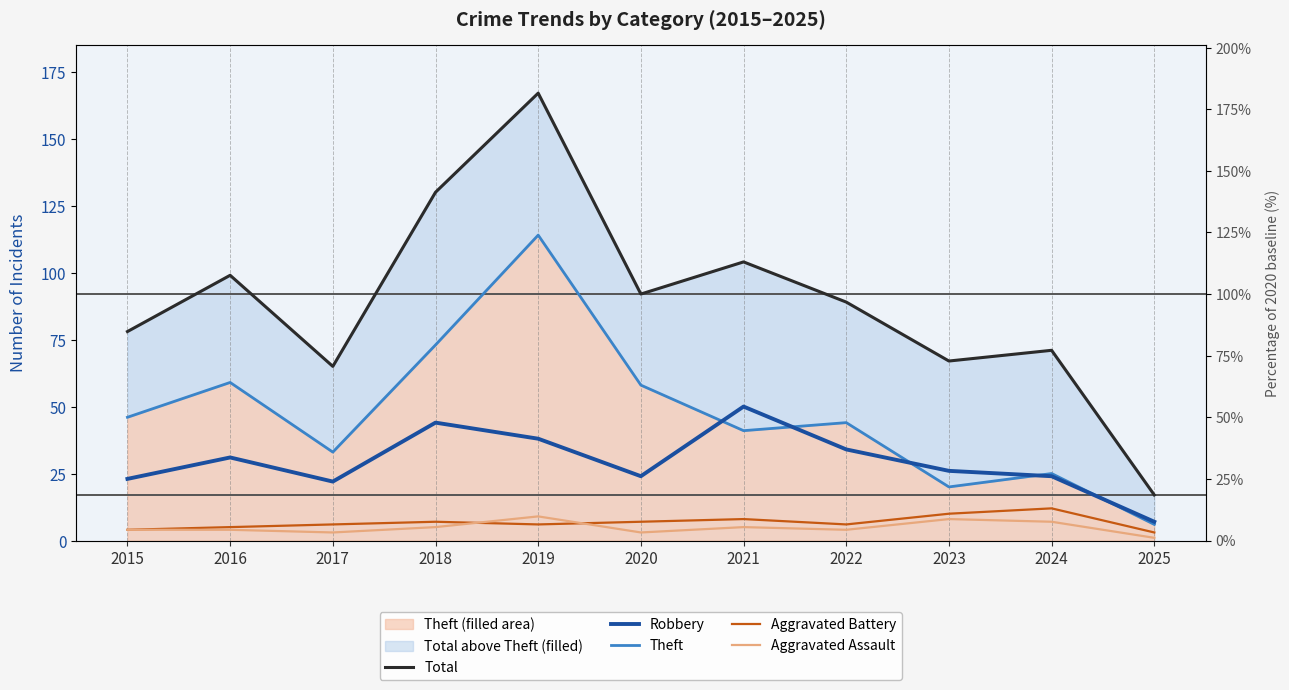

Where is the first local minimum for Total?

2017